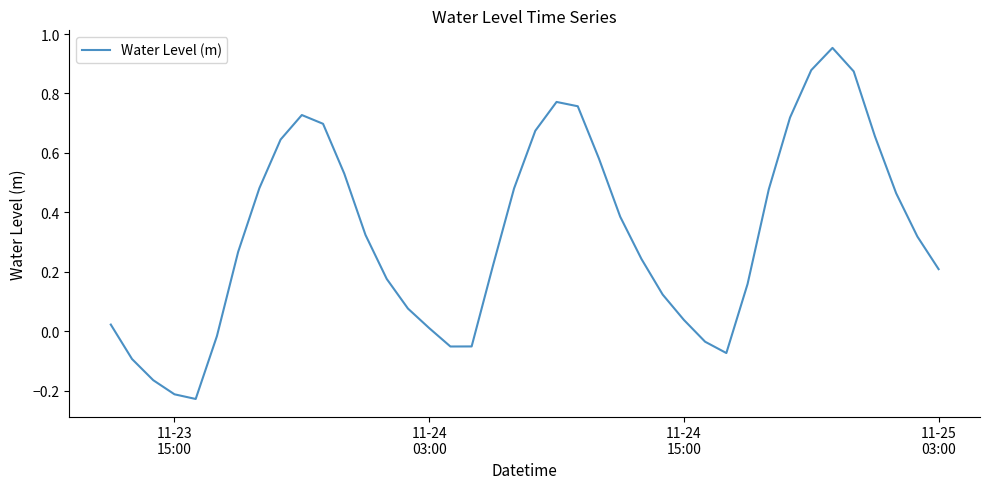

What is the sum of all values?

13.0